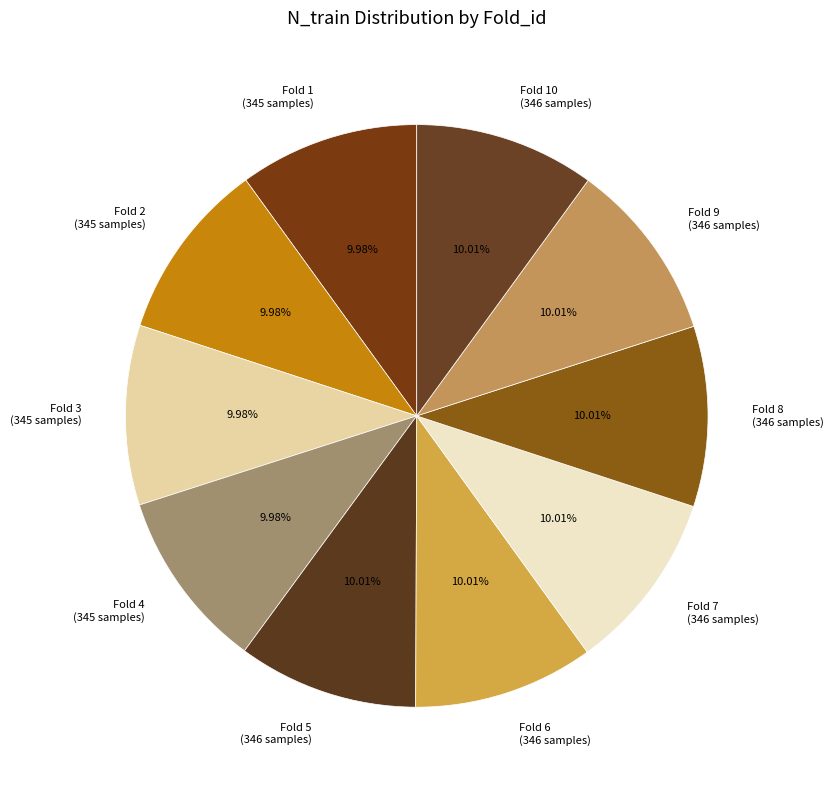

What is the ratio of the value at Fold 4 (345 samples) to the value at Fold 2 (345 samples)?

1.0